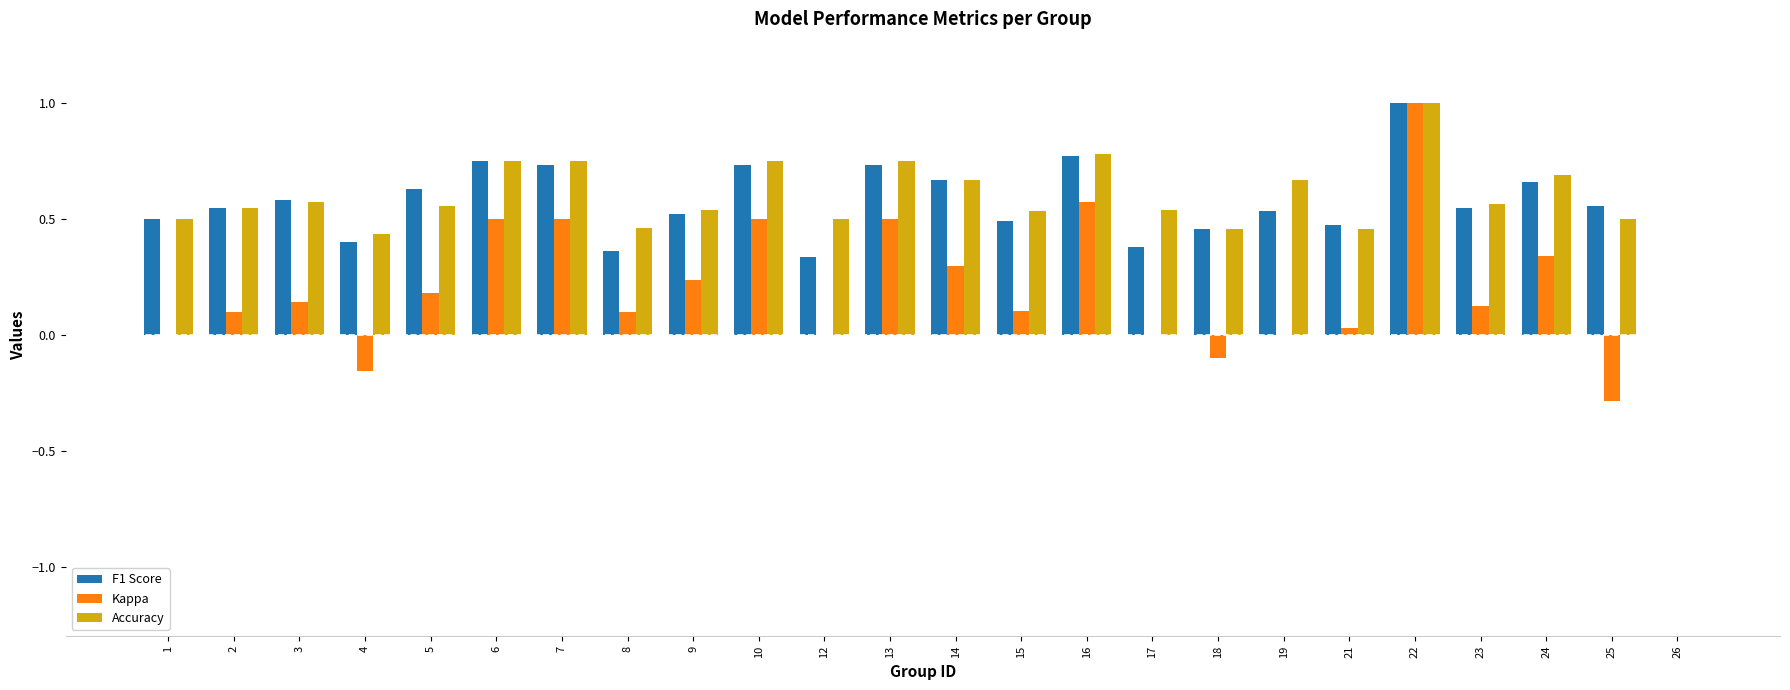

What is the total value across all series at 3?

1.3